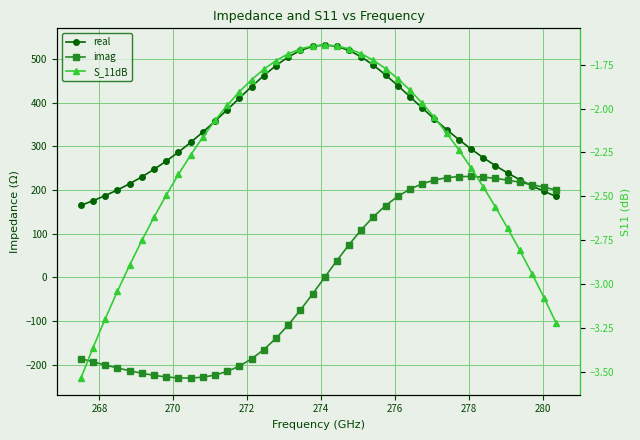

True or false: real and S_11dB cross at least once.

False